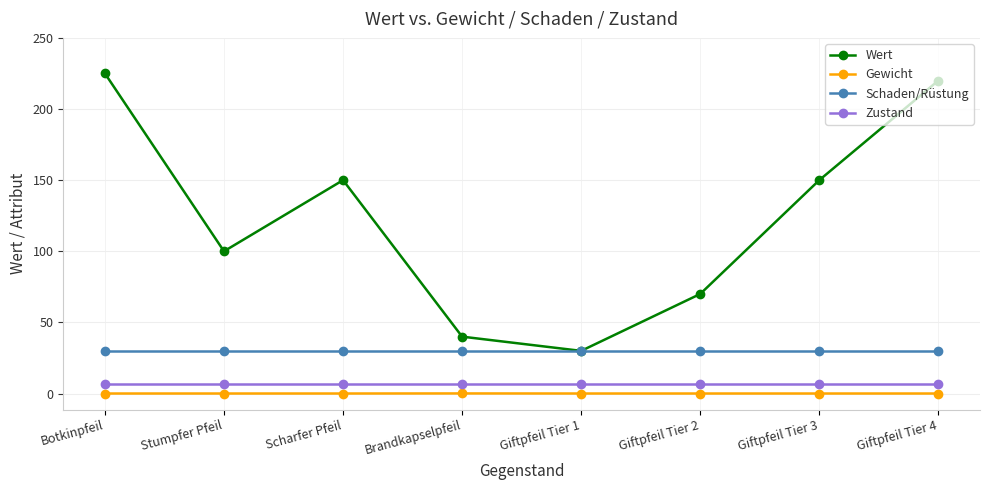

What is the difference between the maximum and minimum values in the Gewicht series?

0.1